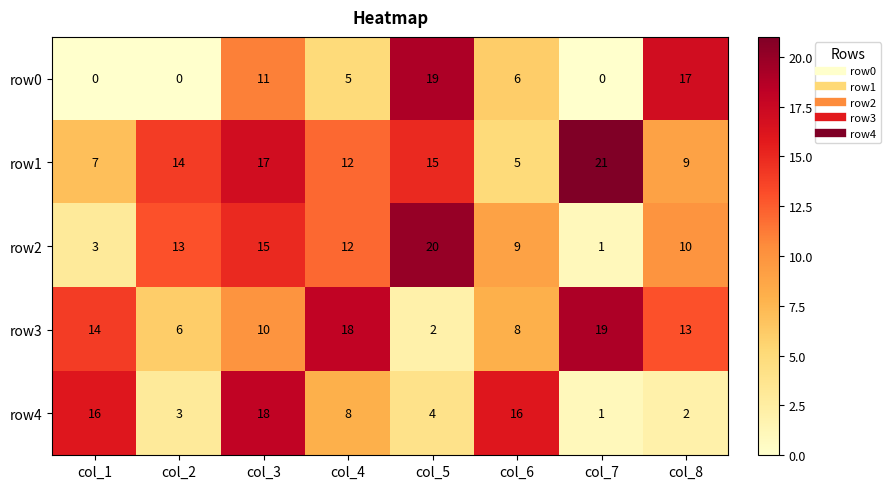

The value of row3 at col_2 is 6. True or false?

True